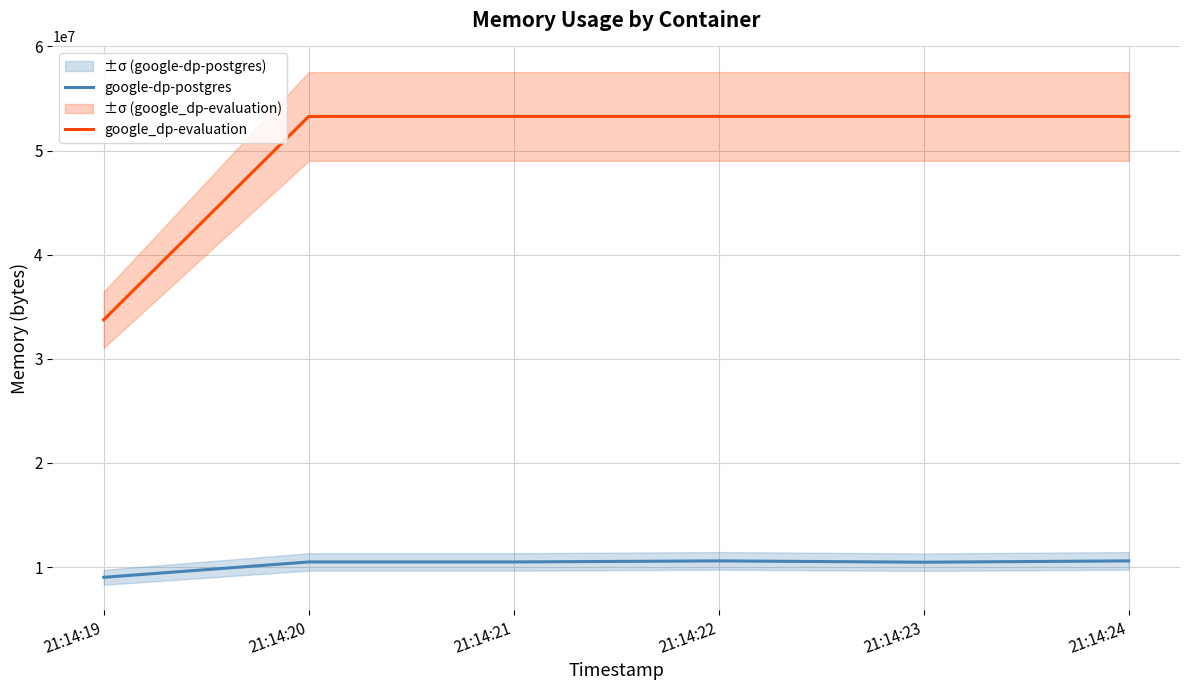

What are all the series names shown in the legend?

google-dp-postgres, google_dp-evaluation